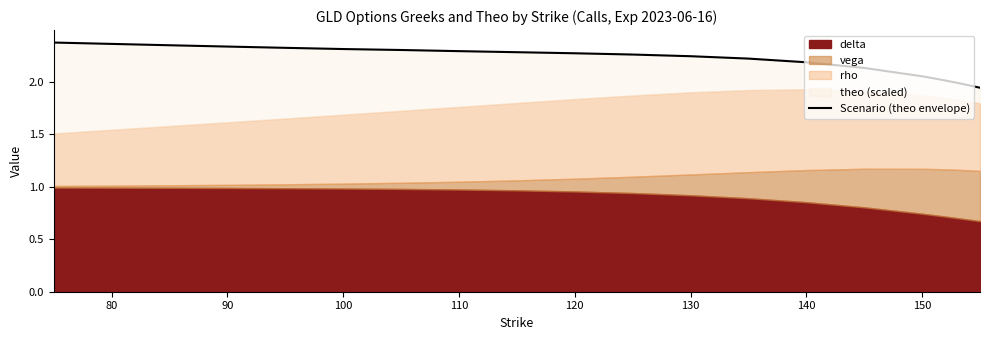

What is the difference between the maximum and minimum values?

0.4